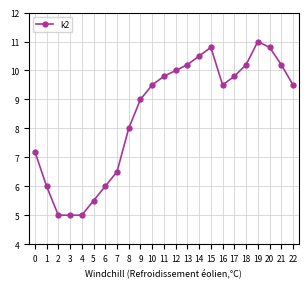

True or false: there are more than 1 points higher than both neighbors.

True